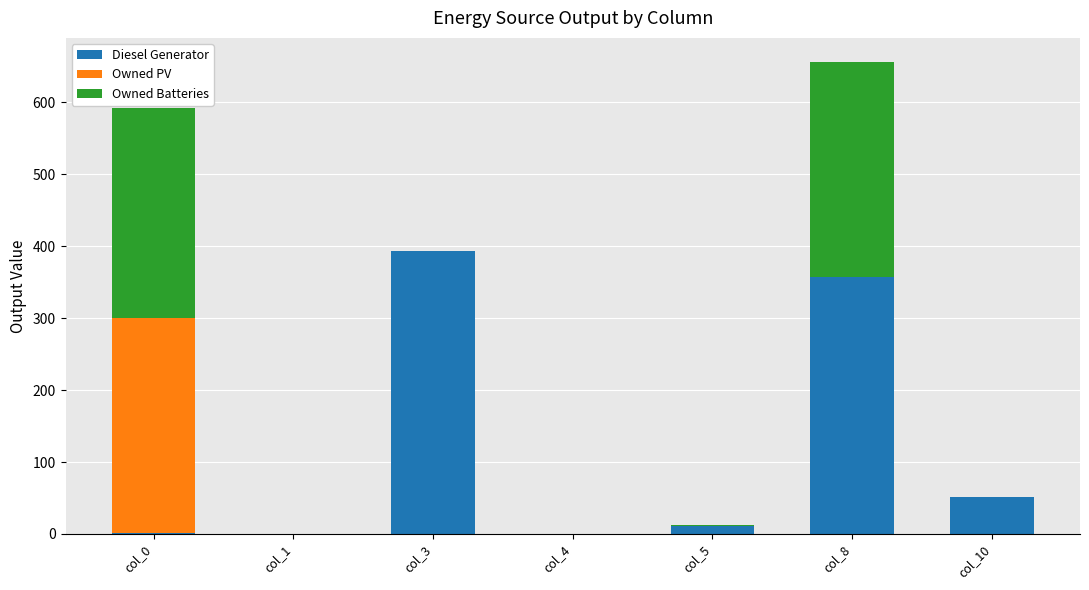

What is the maximum value for Diesel Generator?

394